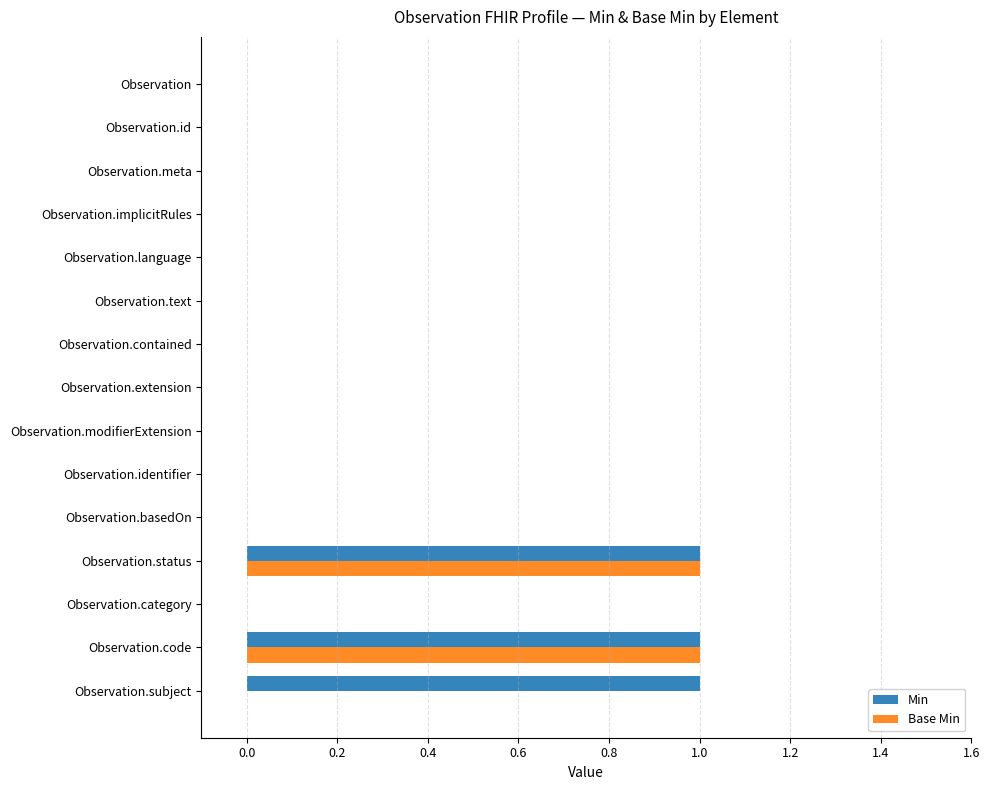

Which series changed the most between Observation.implicitRules and Observation.subject?

Min